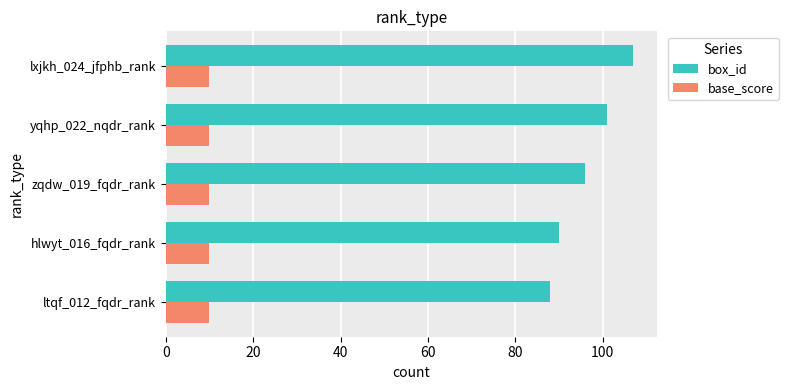

What is the average value of the box_id series?

96